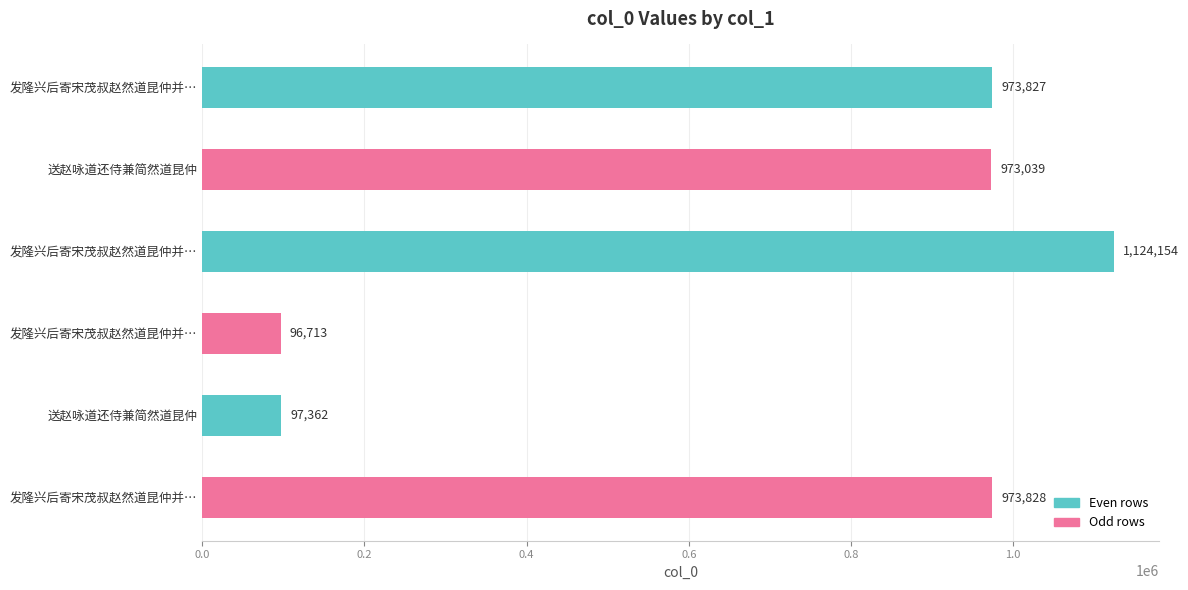

Count the number of categories in the chart.

6